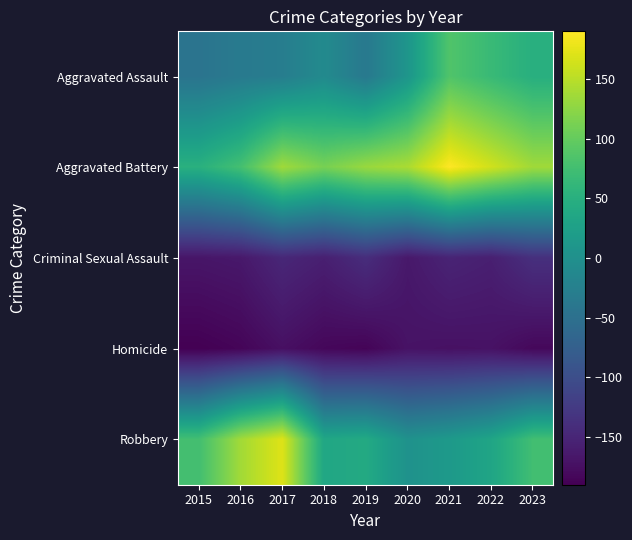

Reading right to left, transcribe all the data shown in this chart.

Aggravated Assault: 2023=49	2022=67	2021=86	2020=9	2019=-36	2018=-9	2017=-29	2016=-34	2015=-44
Aggravated Battery: 2023=136	2022=163	2021=190	2020=142	2019=132	2018=112	2017=136	2016=77	2015=51
Criminal Sexual Assault: 2023=-138	2022=-157	2021=-152	2020=-165	2019=-141	2018=-157	2017=-148	2016=-165	2015=-168
Homicide: 2023=-182	2022=-172	2021=-173	2020=-171	2019=-186	2018=-183	2017=-174	2016=-185	2015=-190
Robbery: 2023=75	2022=33	2021=15	2020=3	2019=41	2018=36	2017=171	2016=137	2015=76